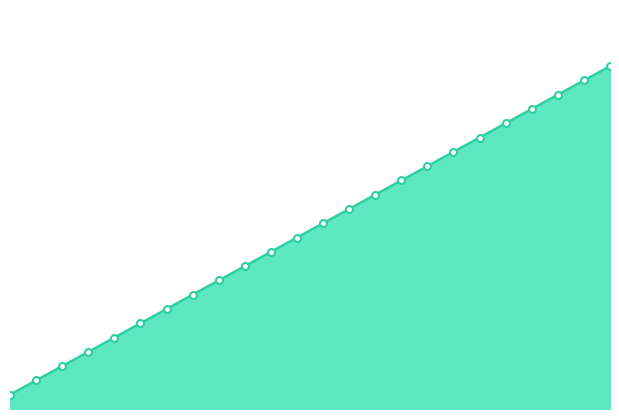

What is the maximum value shown in the chart?

24